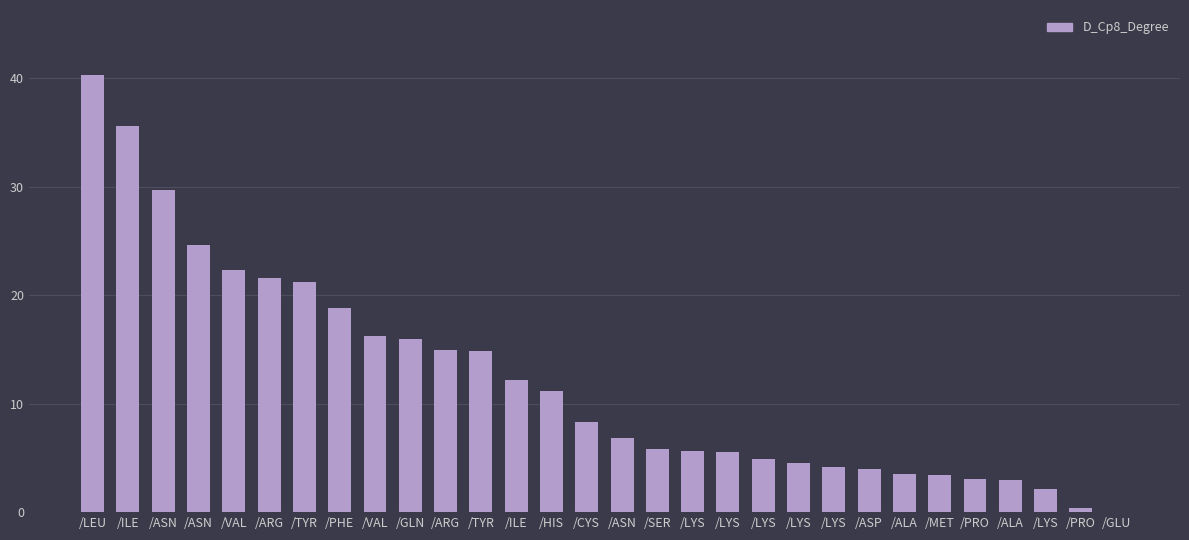

What is the difference between the values at /ASN and /TYR?

8.5